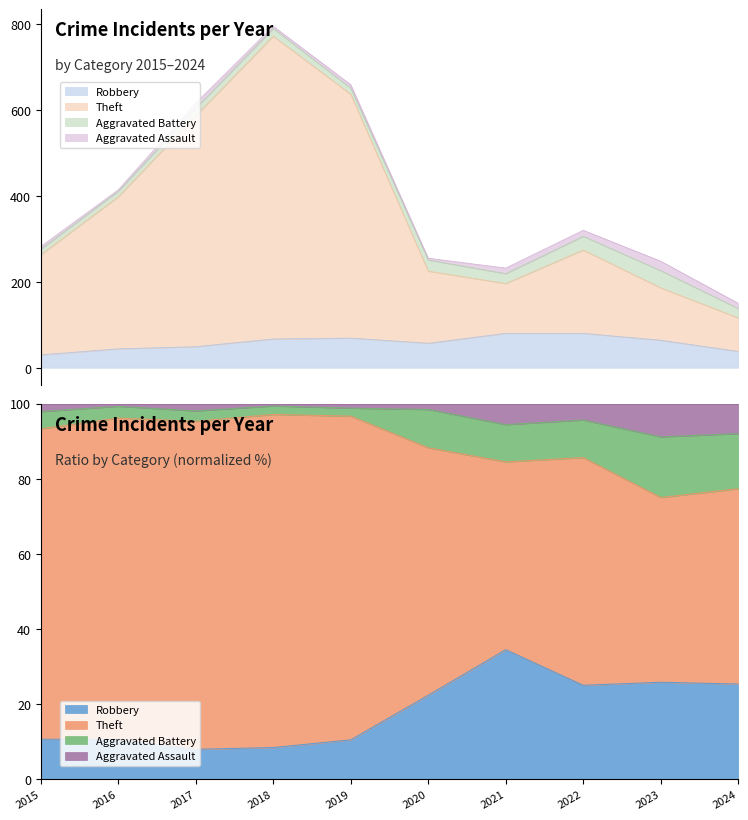

Is the value of Robbery at 2024 greater than the value of Theft at 2022?

No